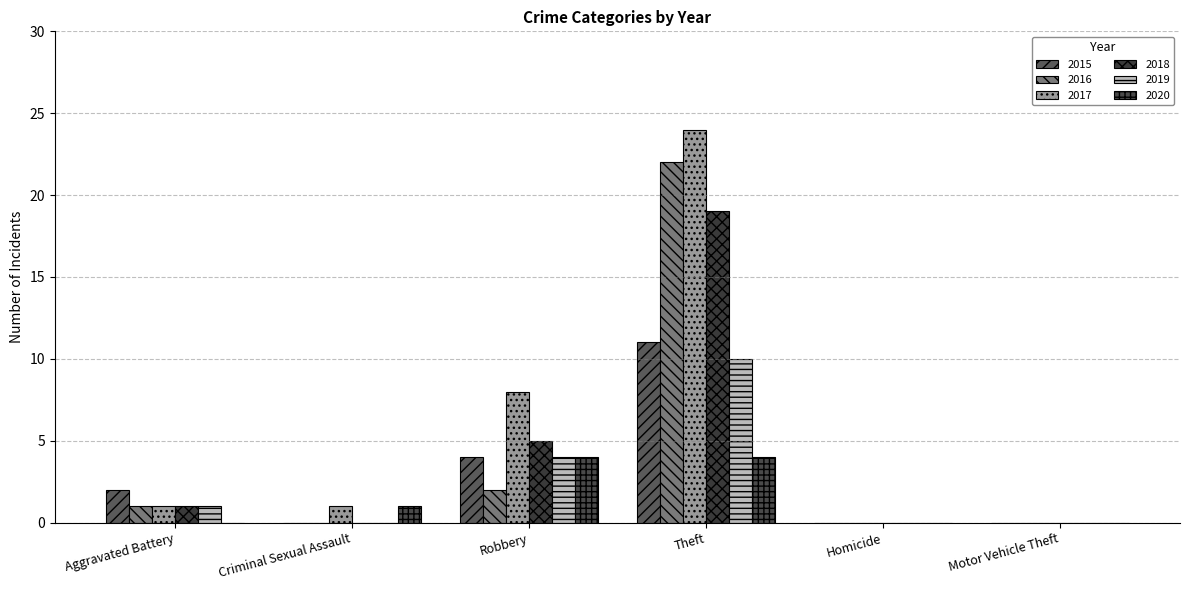

At which label is 2017 closest to 12?

Robbery